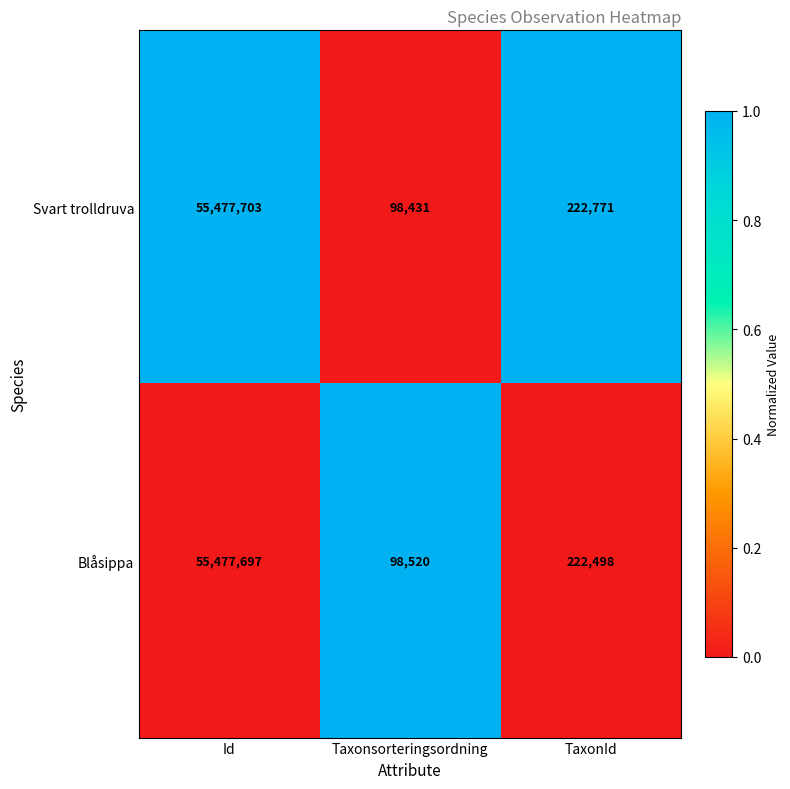

What is the maximum value shown in the chart?

55477703